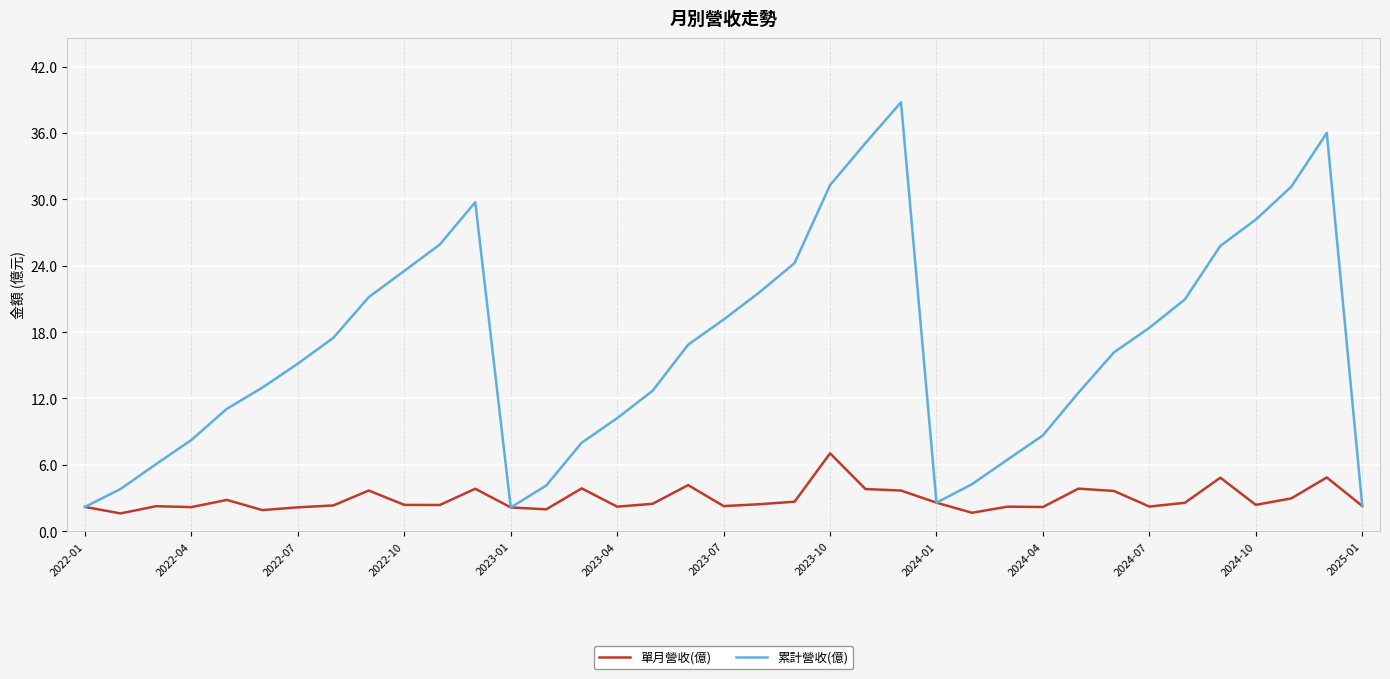

Does the chart display data point markers on the line(s)?

No